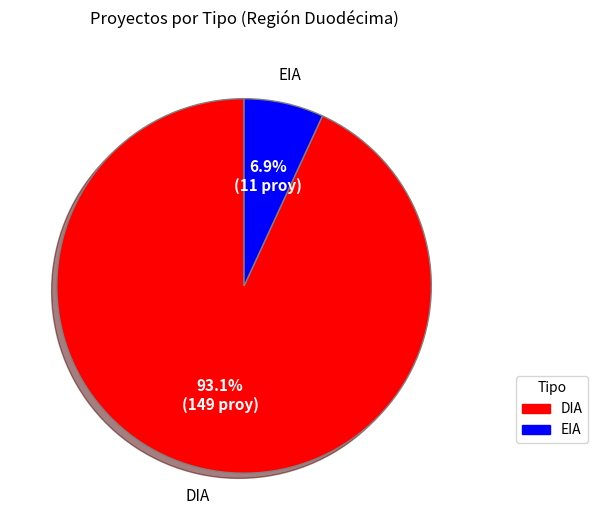

What is the ratio of the value at DIA to the value at EIA?

13.5